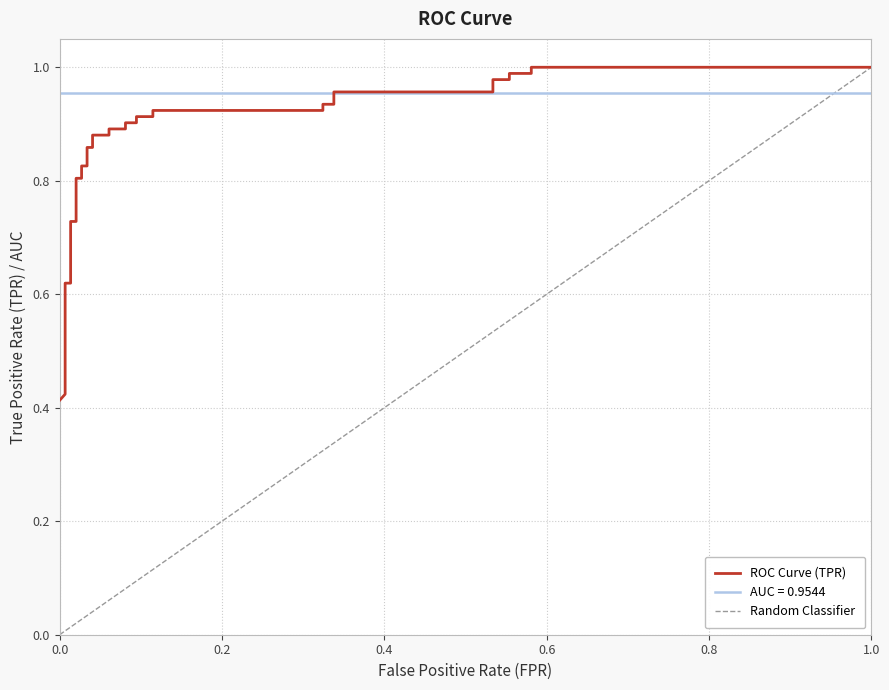

What is the sum of the roc_auc values at 26 and 10?

1.9